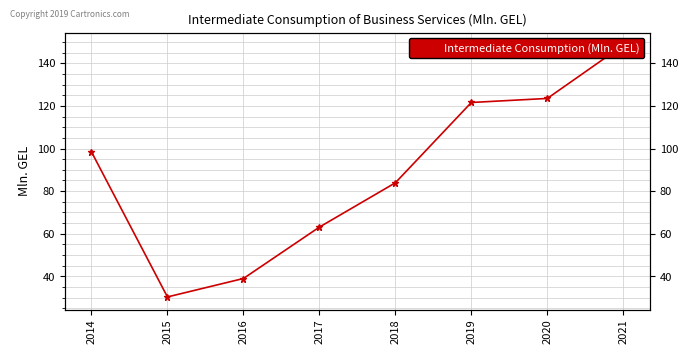

Reading right to left, list all the values displayed in this chart.

2021=148.5	2020=123.5	2019=121.6	2018=83.9	2017=63.1	2016=39.0	2015=30.3	2014=98.4